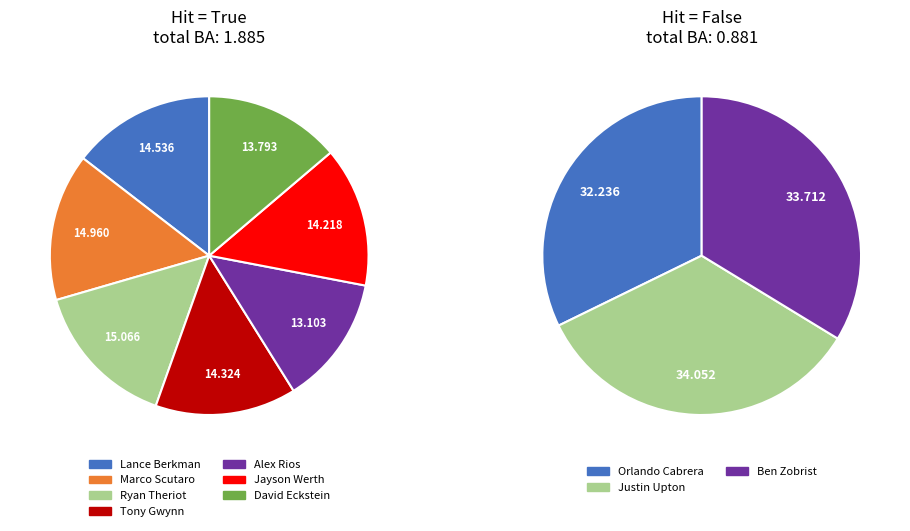

Combined, do Tony Gwynn and Orlando Cabrera account for over 50%?

No